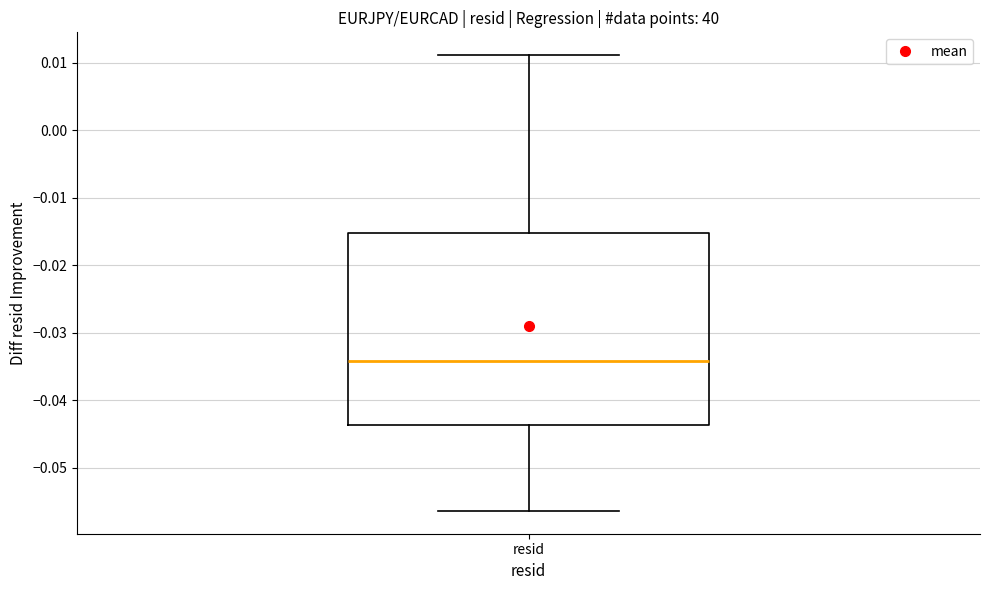

Where does the median line of the box for resid sit on the y-axis? The values are not printed on the chart, so give them approximately, as read against the axis.

-0.034